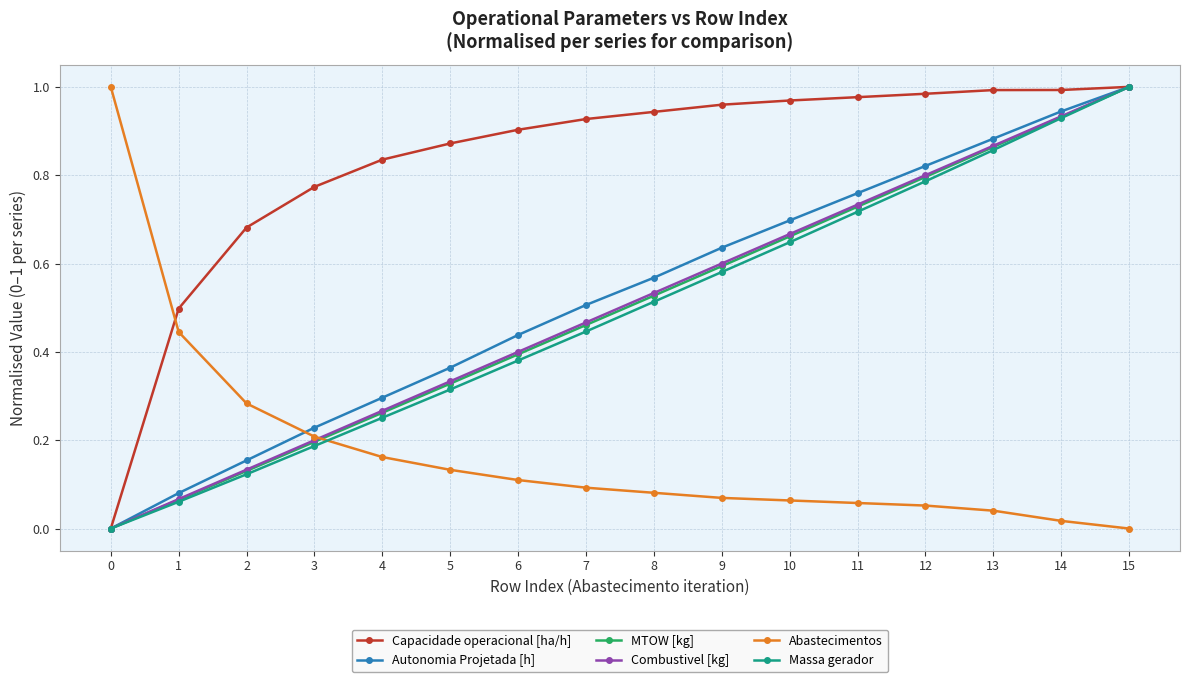

What is the total value across all series at 7?

2.9